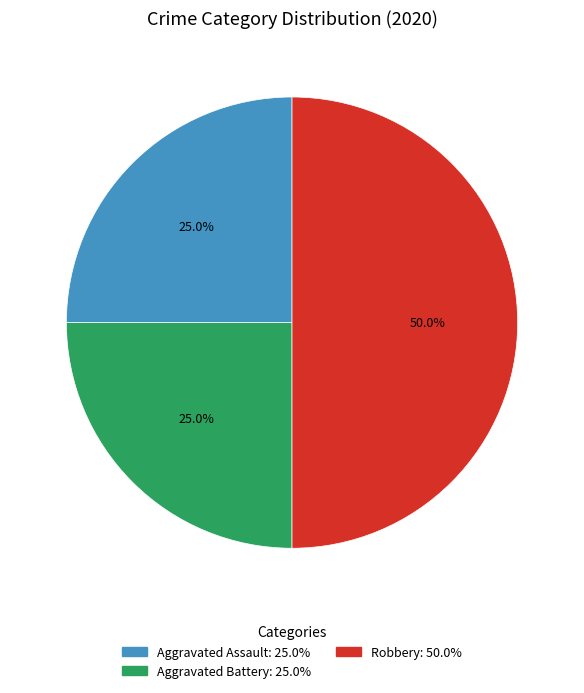

What percentage is the Aggravated Assault slice, to the nearest percent?

25%